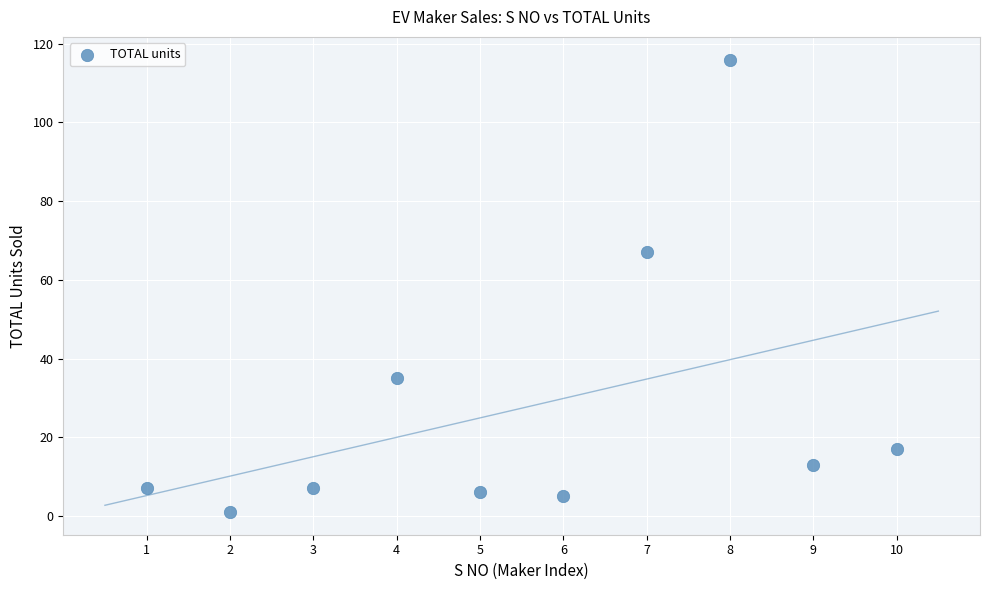

What Y value in the scatter plot is closest to 58?

67